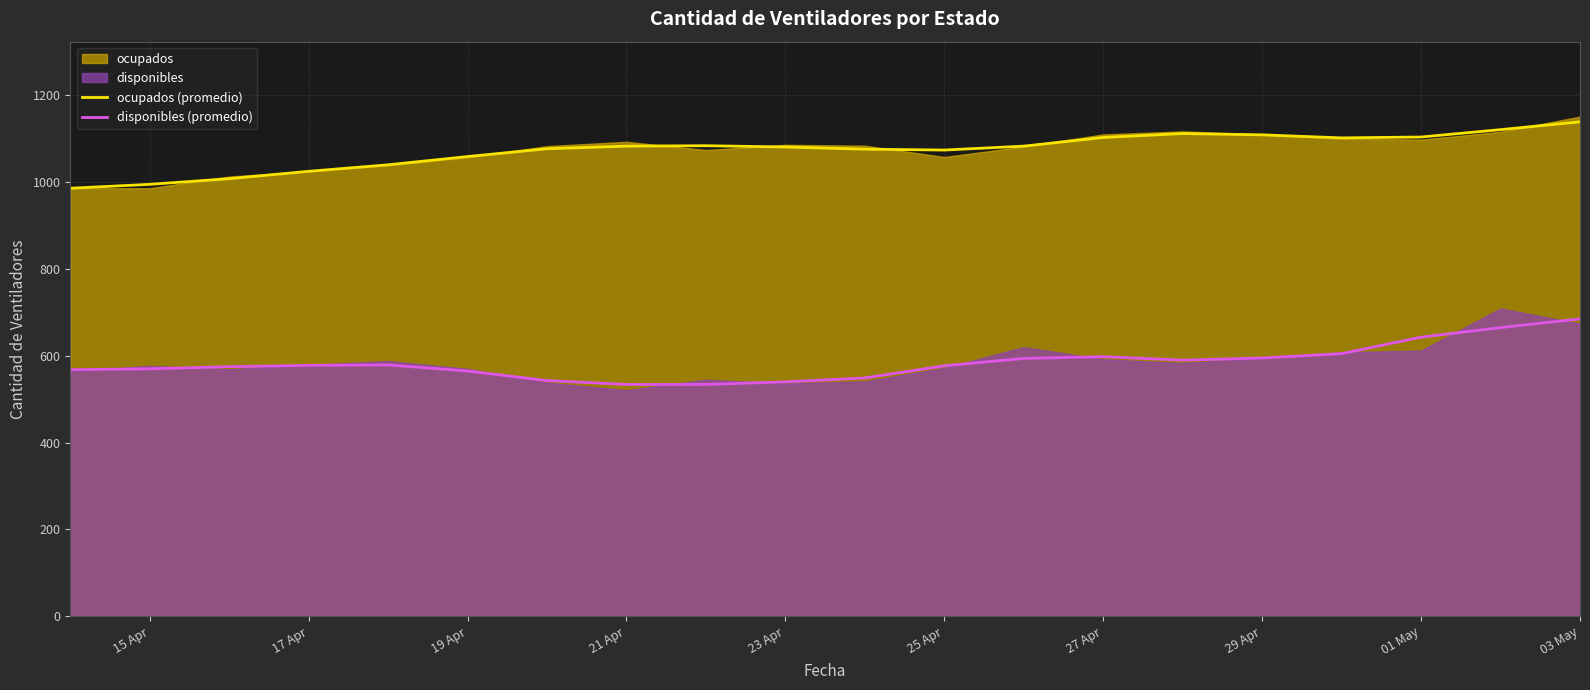

Is the value of disponibles (promedio) at 23 Apr greater than the value of ocupados (promedio) at 17 Apr?

No